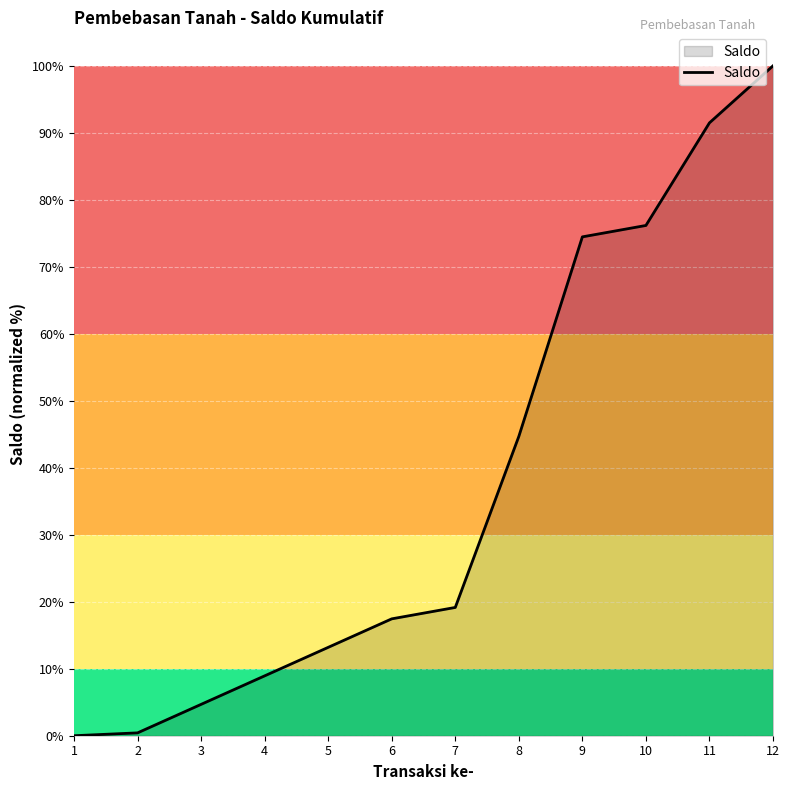

True or false: the data shows 13.2 at 5.

True